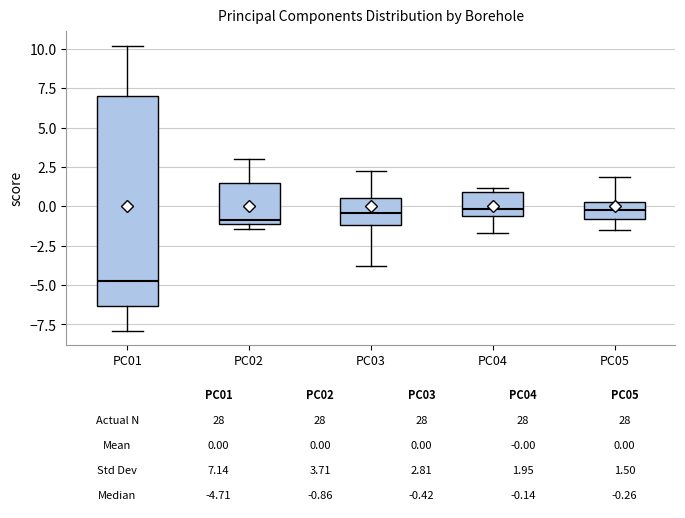

Which box is the tallest, from its lower edge to its upper edge?

PC01